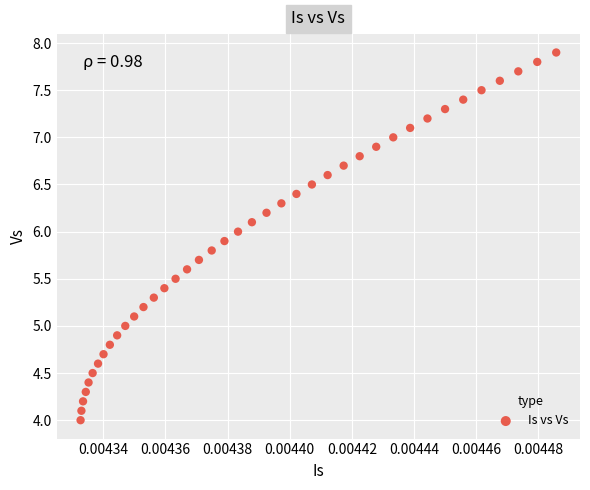

What is the range of Y values (max minus min)?

3.9